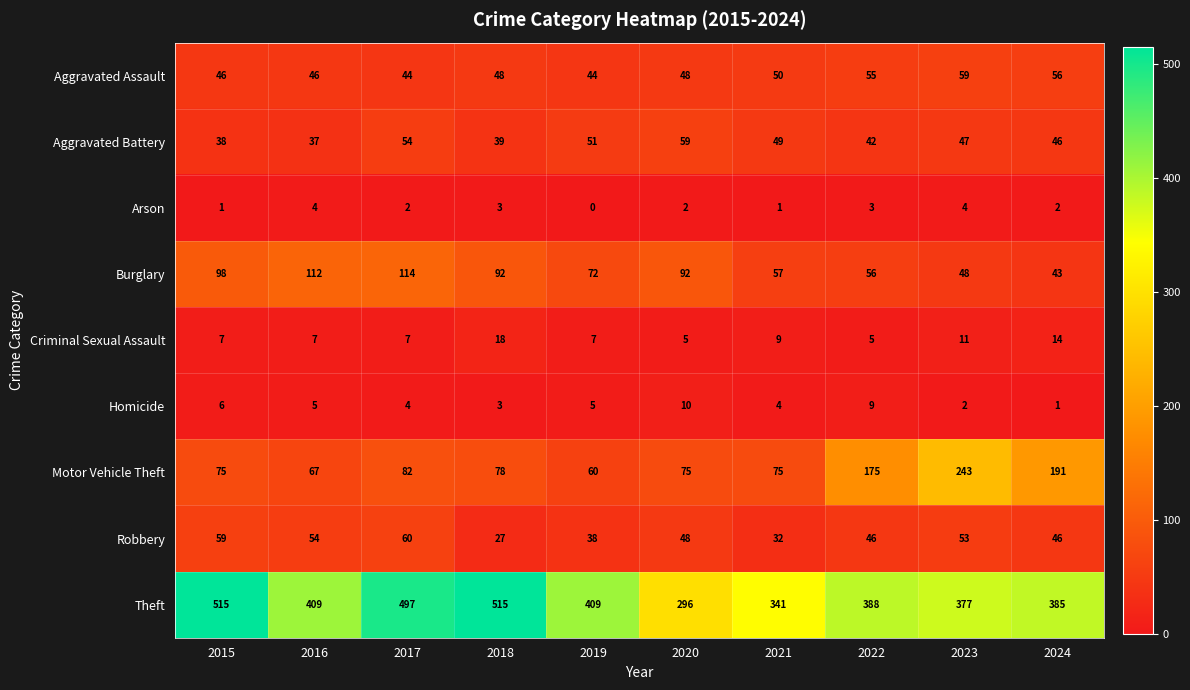

What is the difference between the Theft values at 2023 and 2017?

120